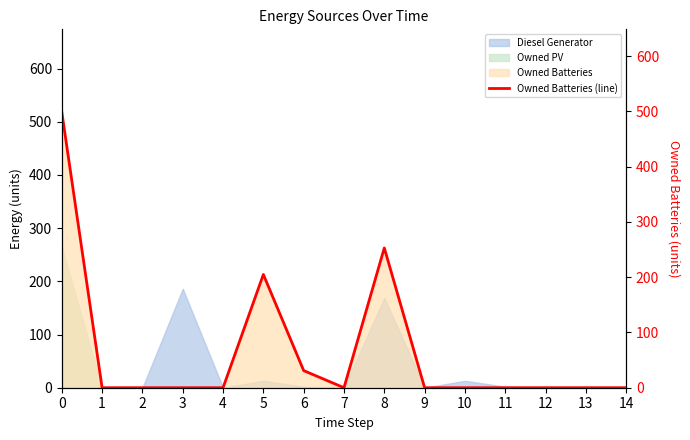

Does the chart have visible grid lines?

No